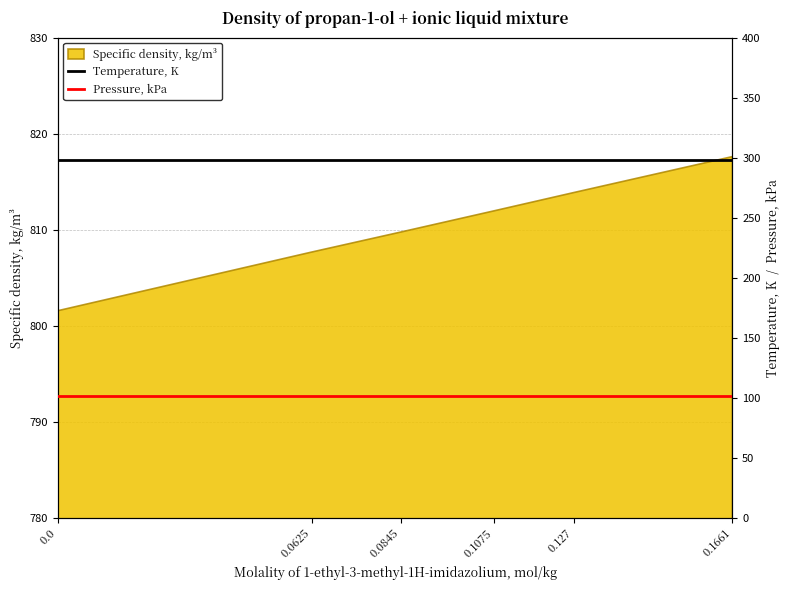

The Temperature, K series shows 298.1 at 0.0845. True or false?

True